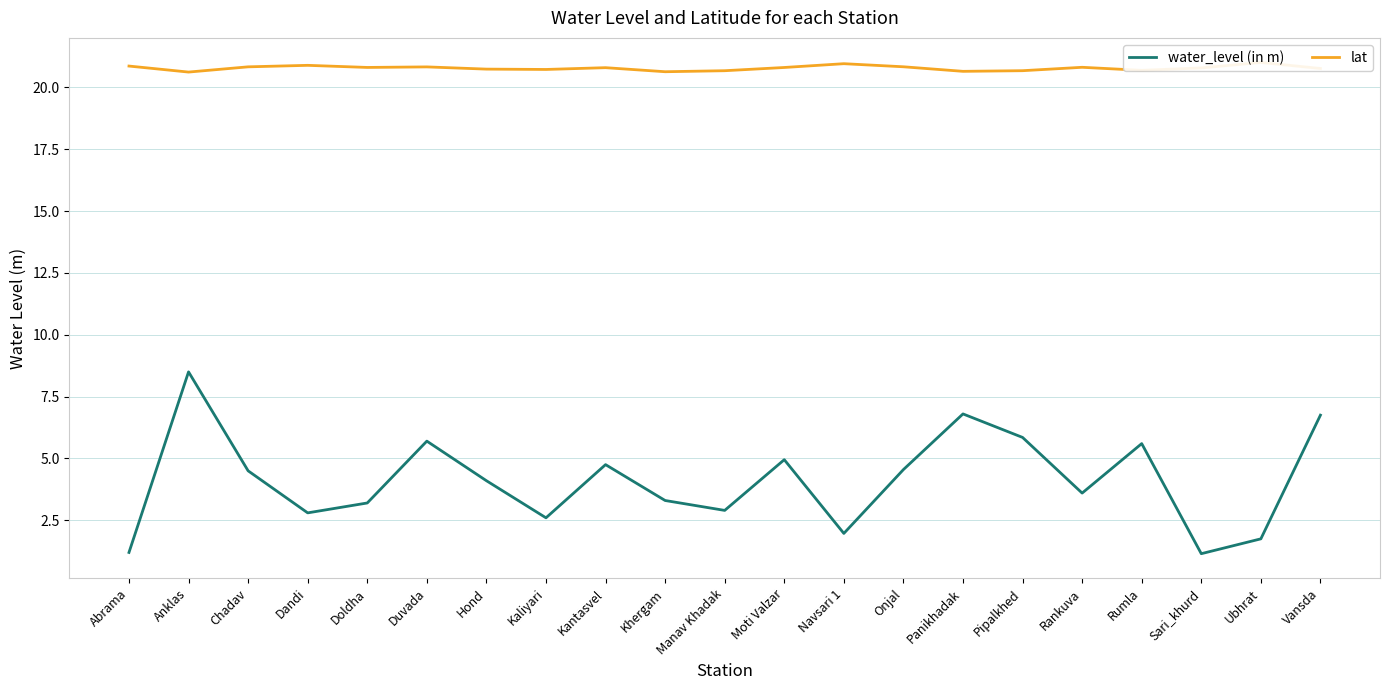

Does the chart have visible grid lines?

Yes